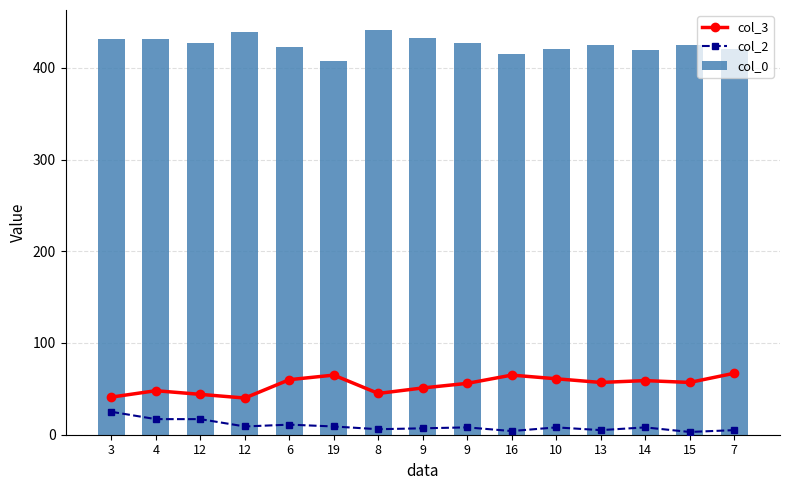

What are all the series names shown in the legend?

col_3, col_2, col_0